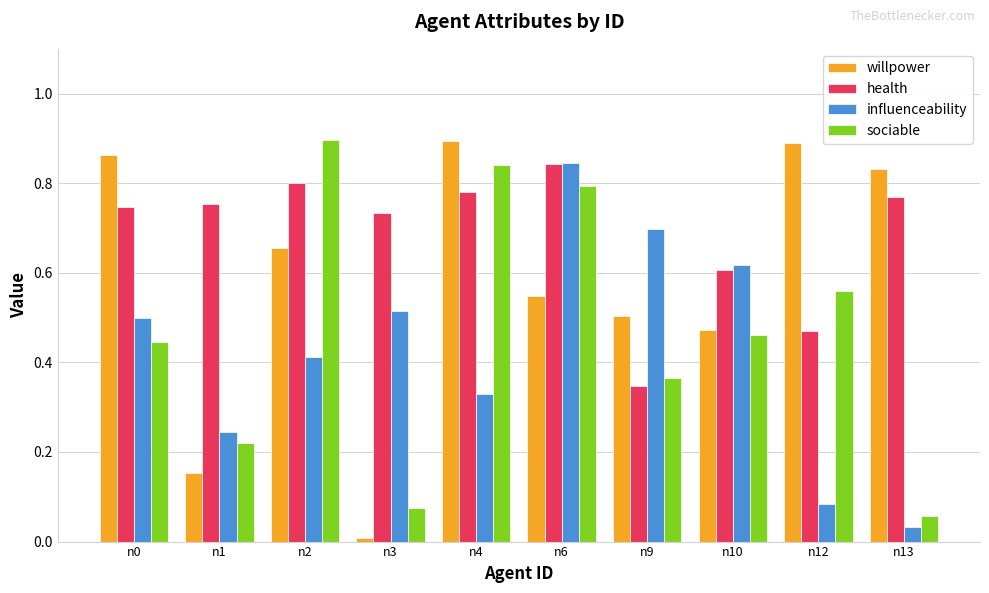

How many bars are there in total?

40